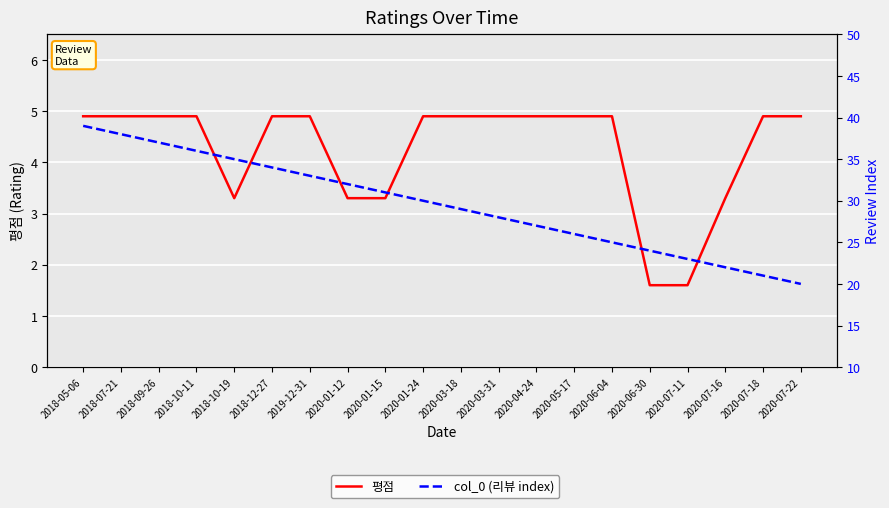

Between 2020-07-16 and 2018-10-11, which is larger?

2018-10-11